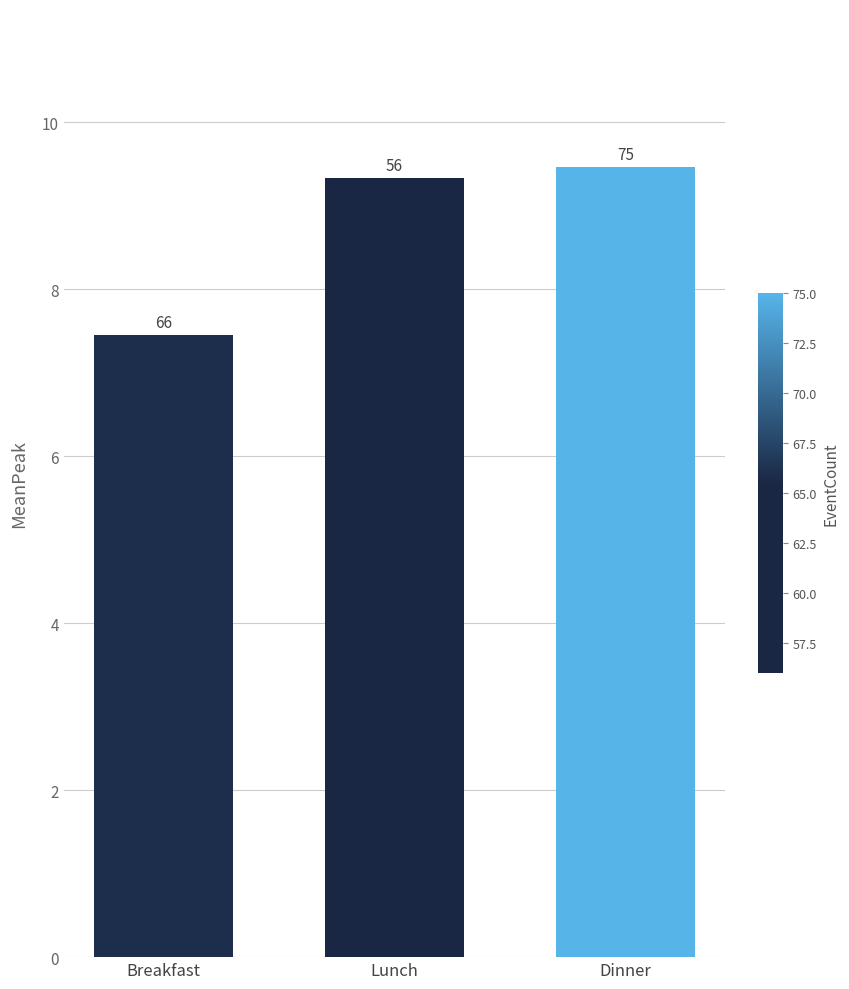

What is the difference between the values at Breakfast and Dinner?

2.0